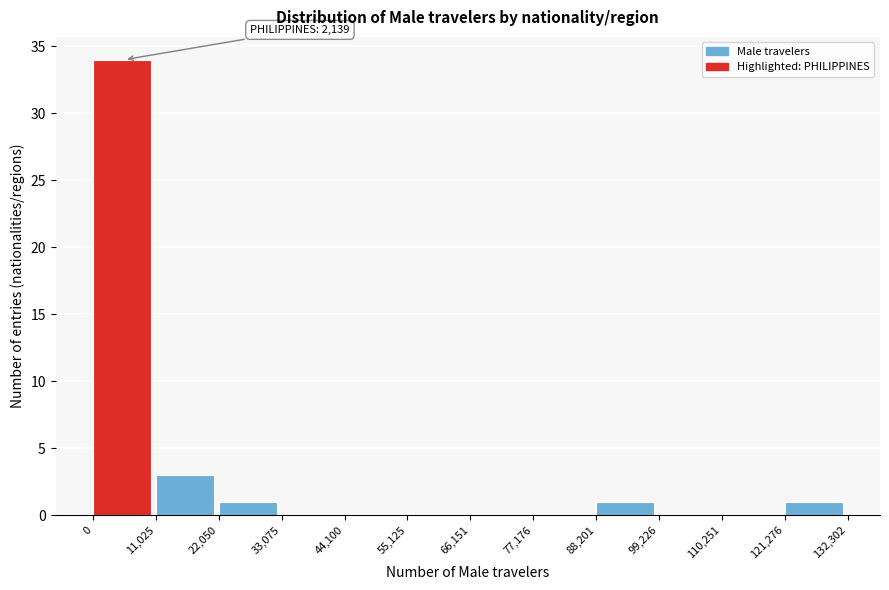

Over which range of the x-axis is the bar tallest?

0 to 11,025